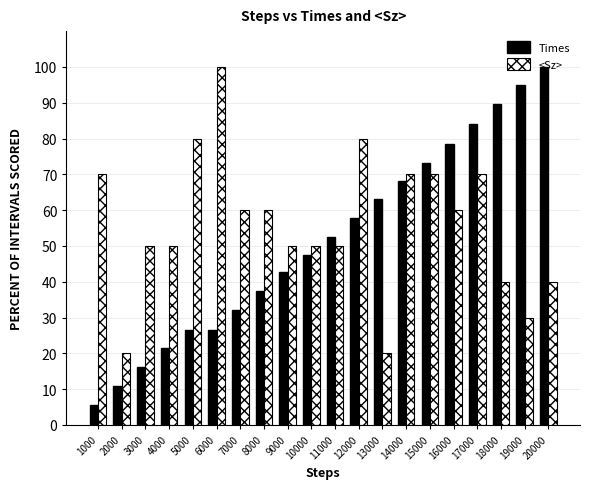

At which category is the sum across all series the highest?

17000